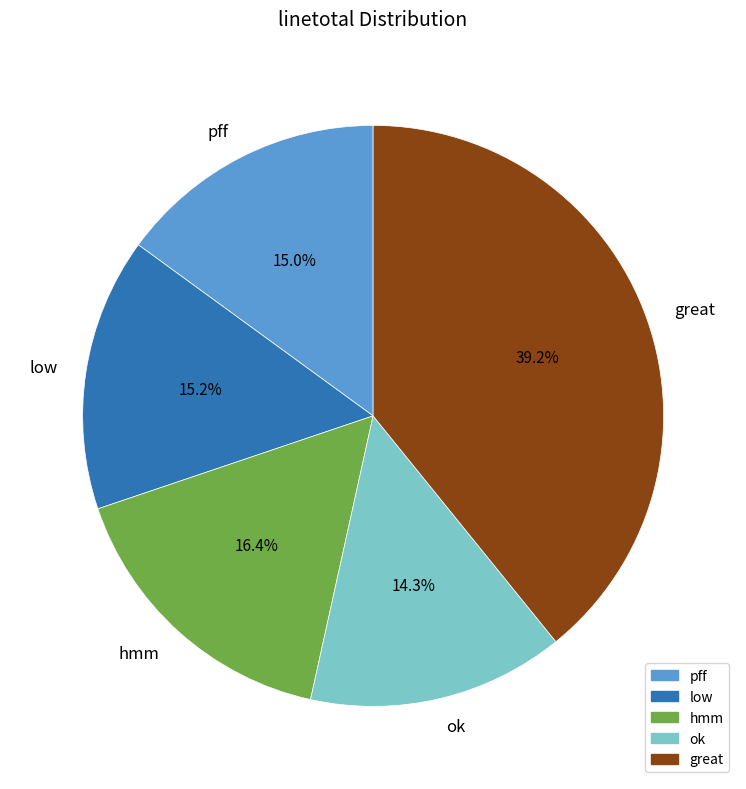

What percentage is NOT represented by ok?

85.7%